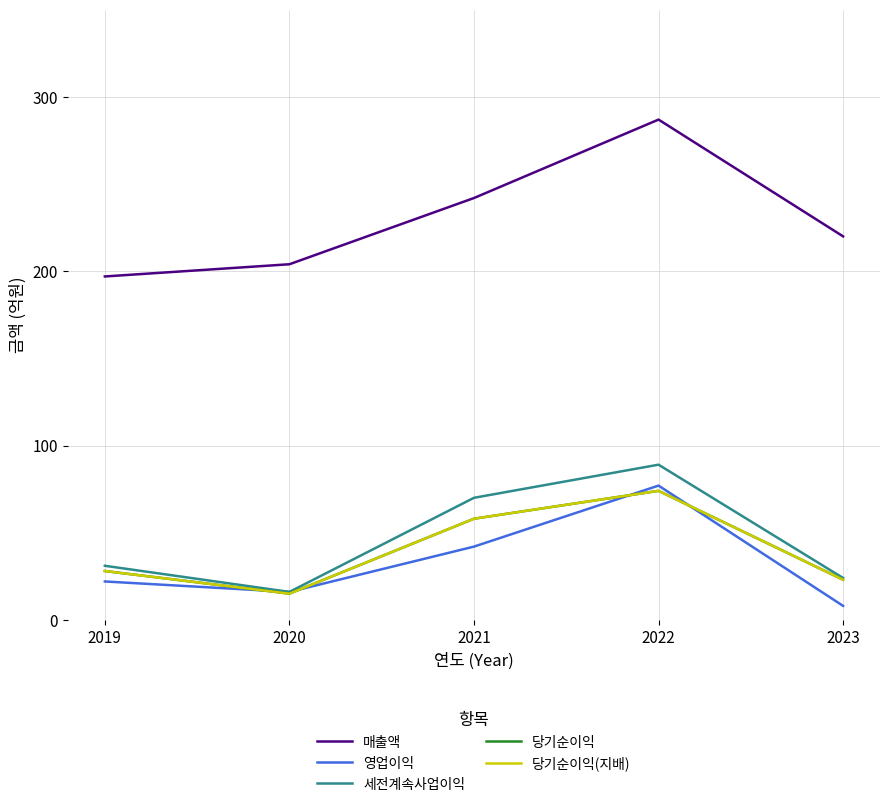

How many interior local valleys does the 영업이익 series have?

1